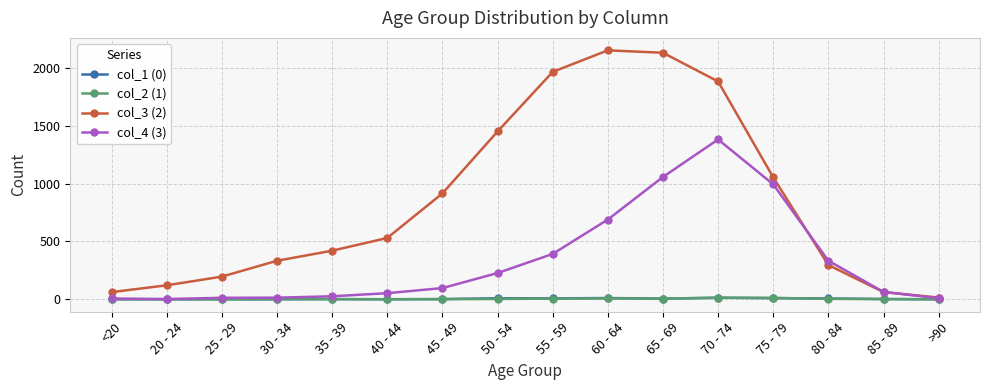

What is the greatest value displayed?

2151